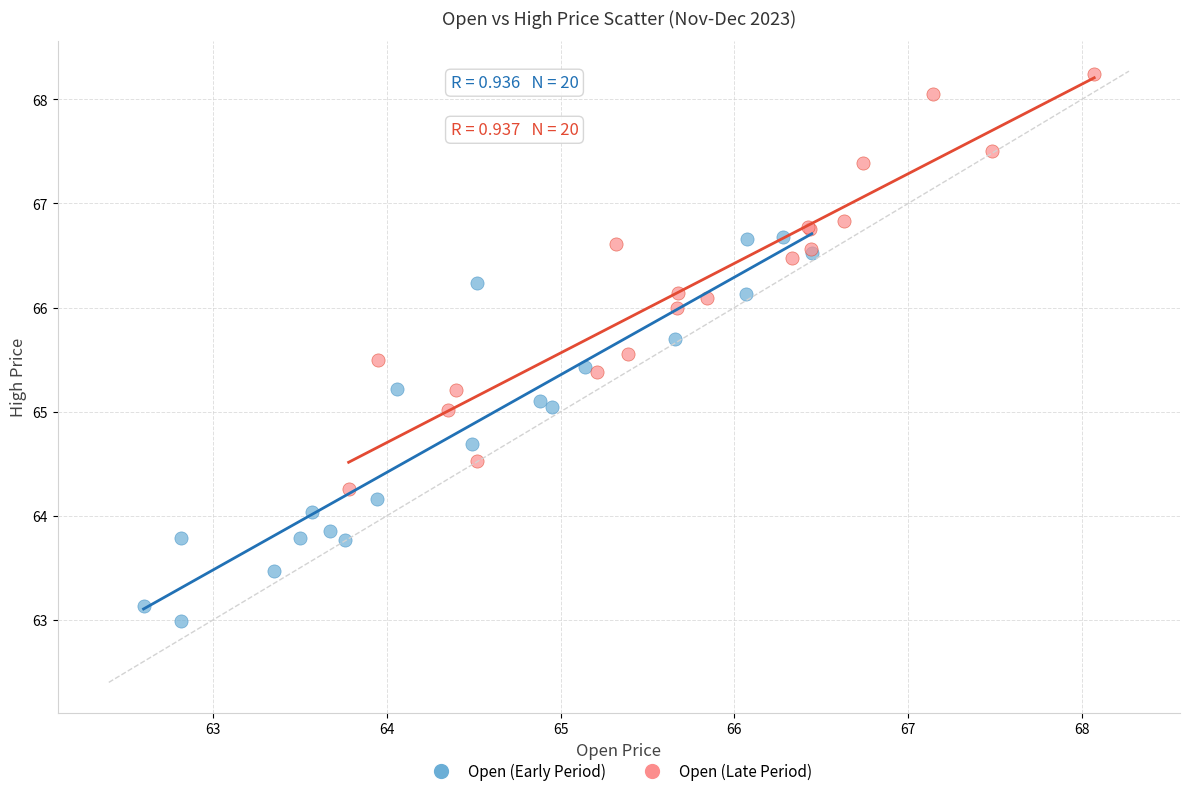

Which series contains the highest Y value?

Open (Late Period)